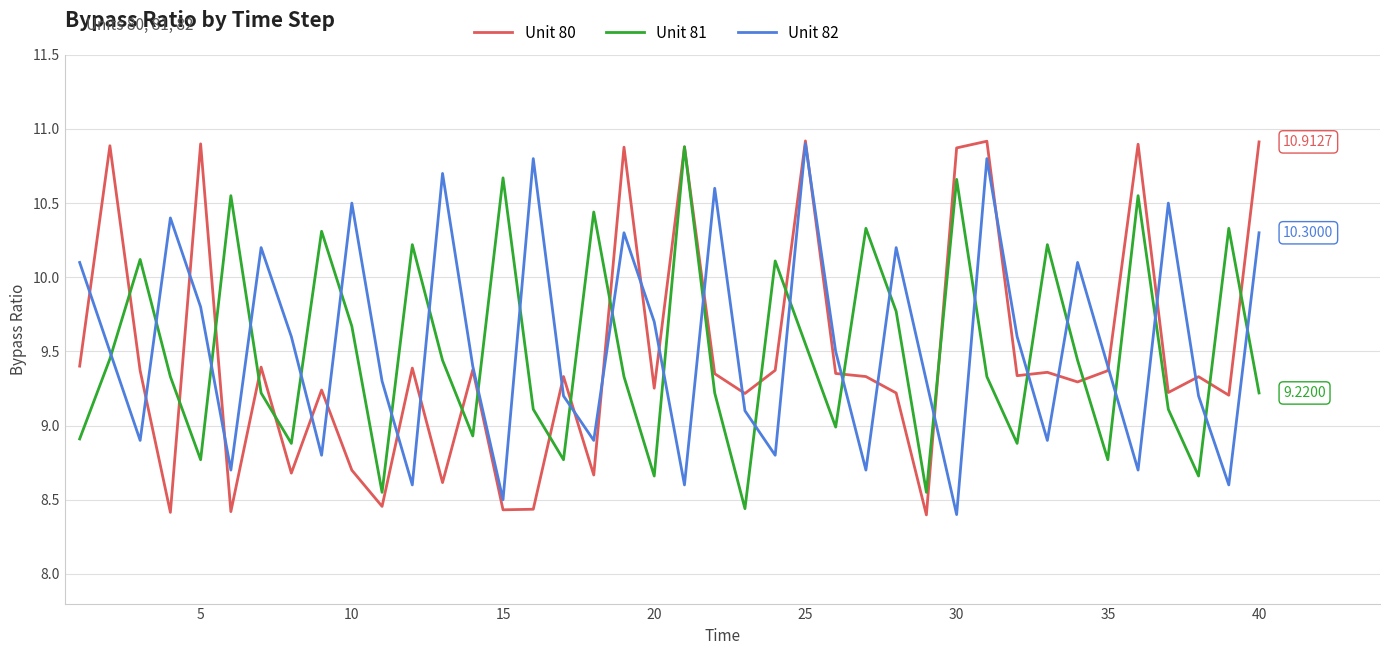

Which series has the widest spread of values?

Unit 80